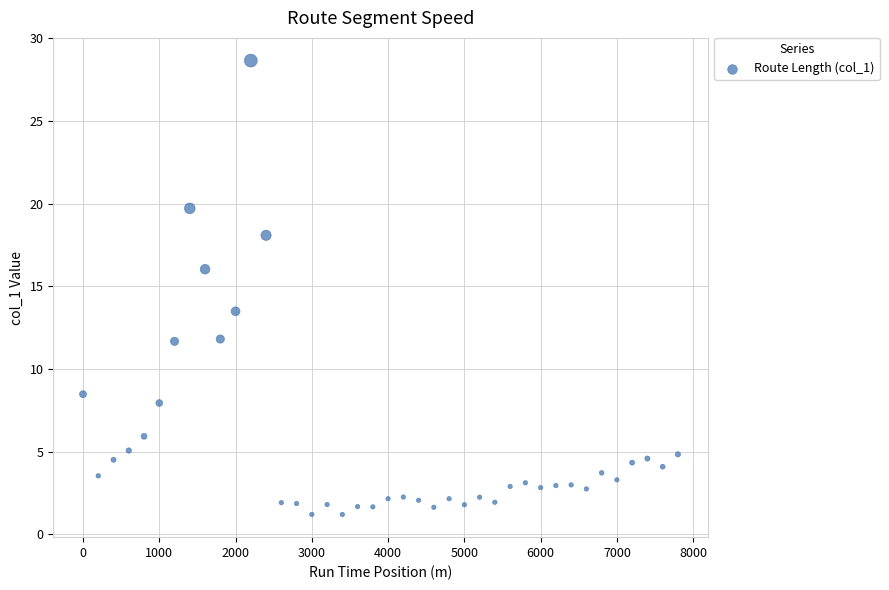

What Y value in the scatter plot is closest to 14?

13.5